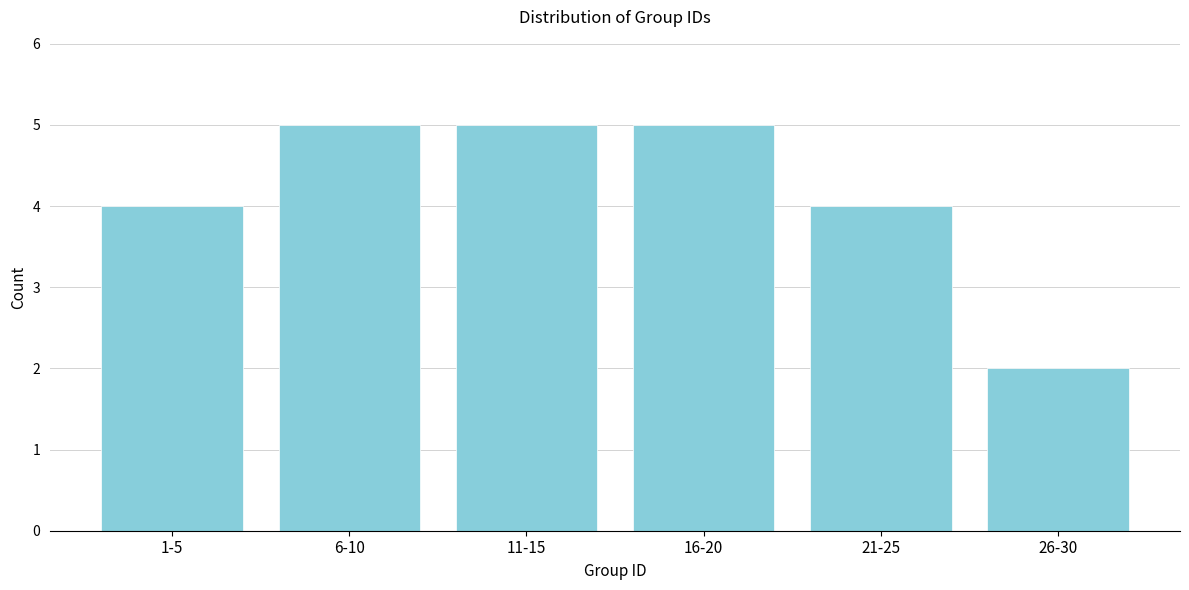

Reading left to right, list all the values displayed in this chart.

4	5	5	5	4	2